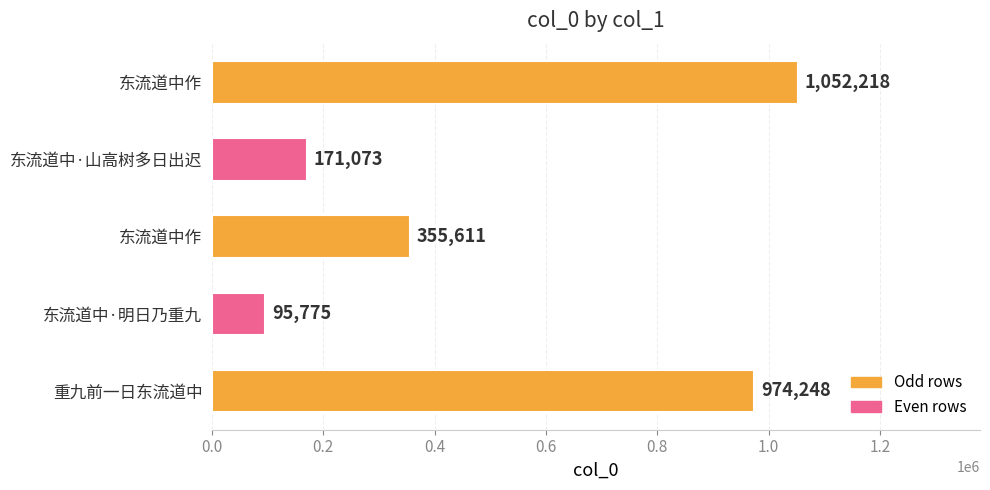

Are the bars horizontal?

Yes